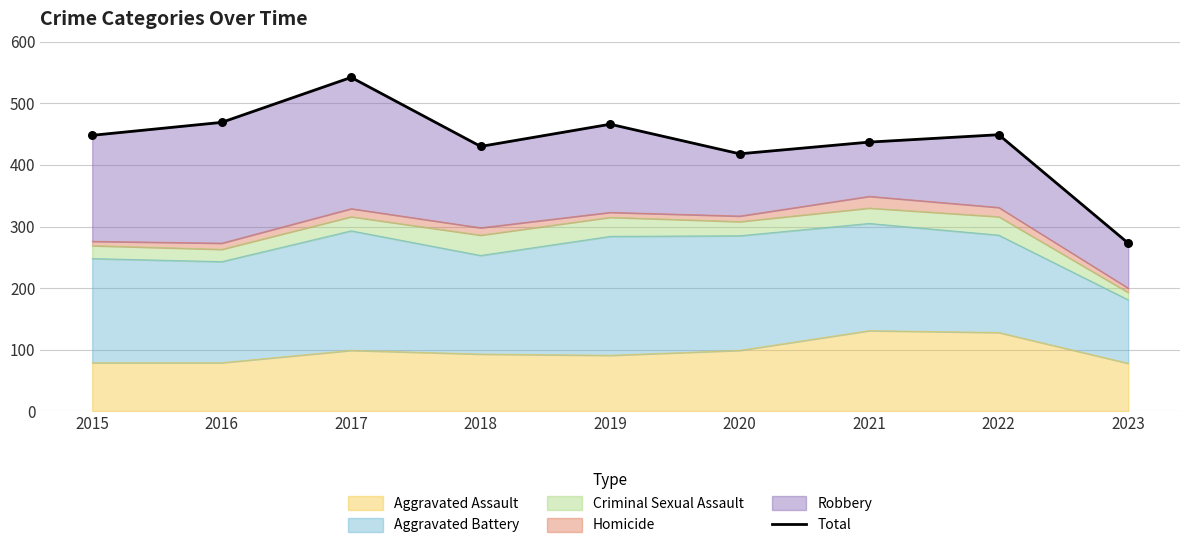

Approximately how many times larger is the value at 2023 compared to 2015?

0.6